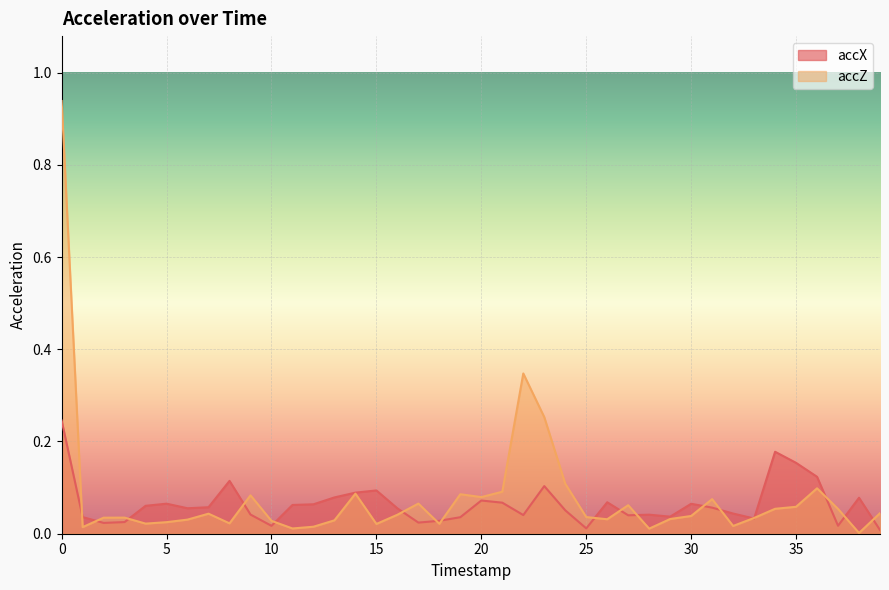

Does the chart display data point markers on the line(s)?

No